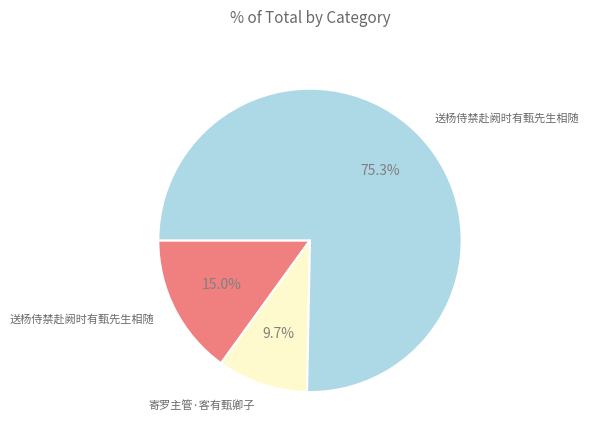

Does any single category account for the majority?

Yes